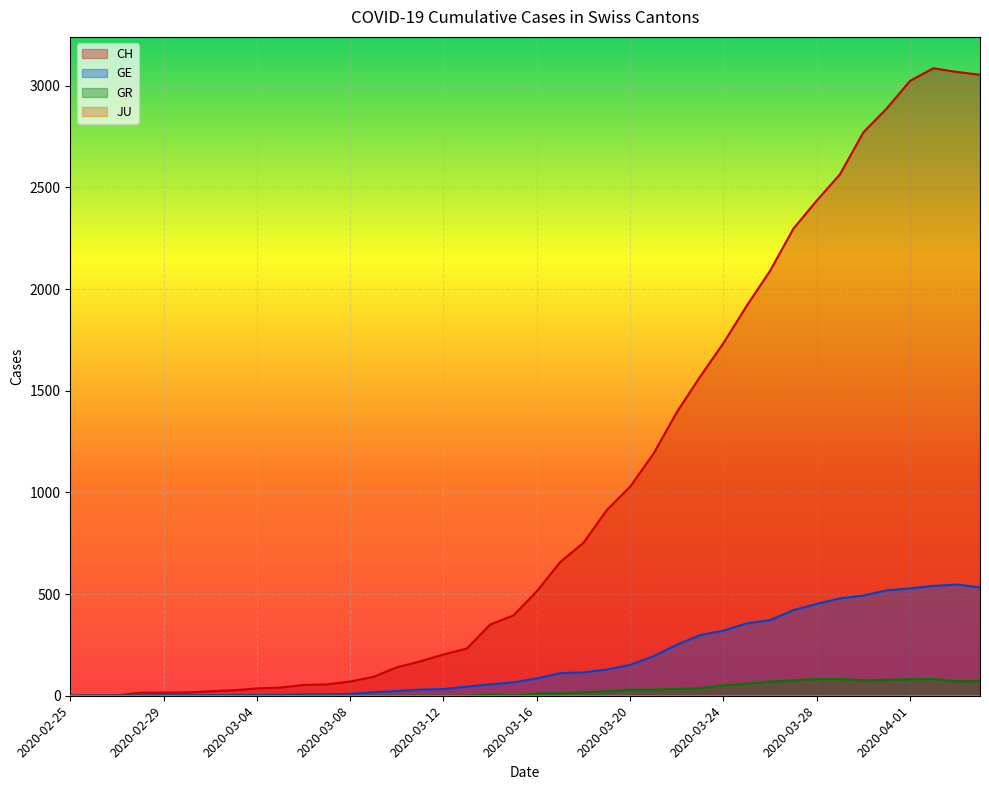

True or false: CH and GR cross at least once.

False